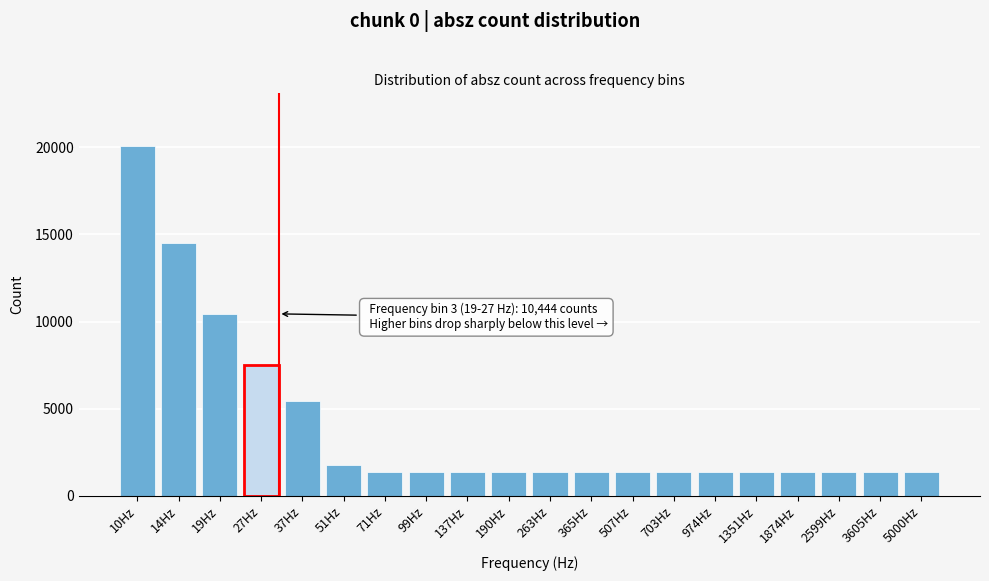

At which label is the value closest to 10714?

19Hz